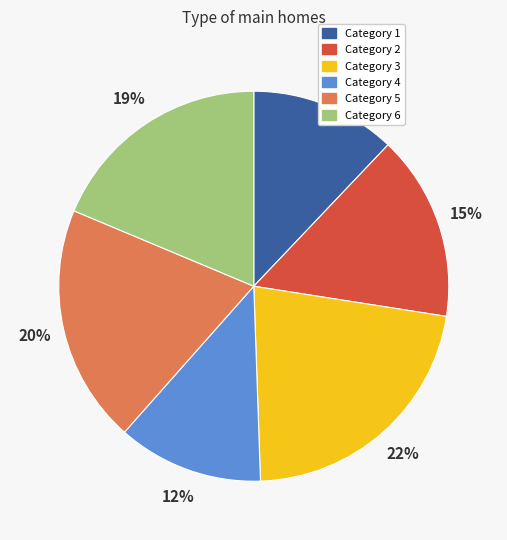

Is it true that Category 1 is 12% of the pie?

True